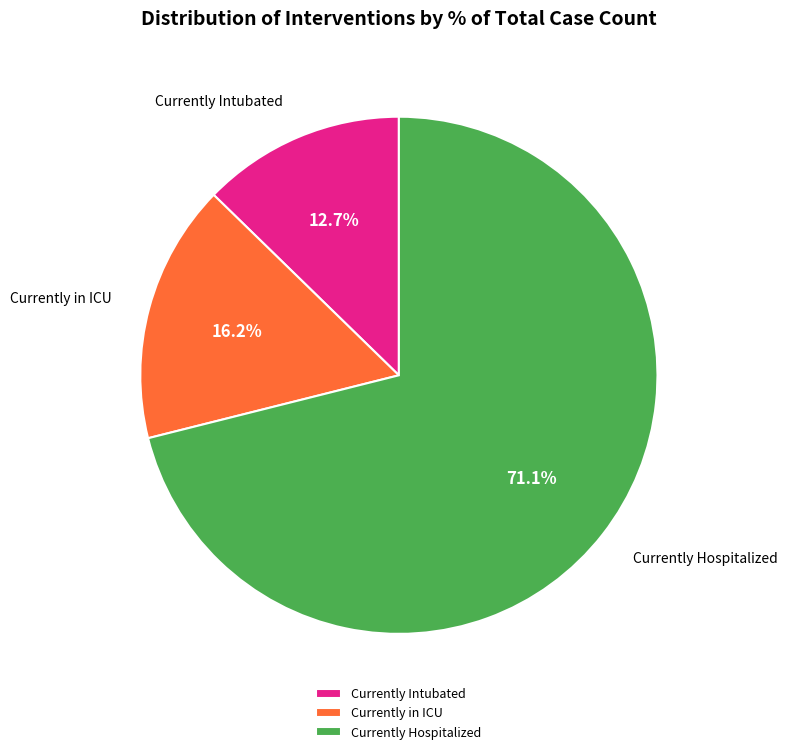

What is the smallest slice in the pie chart?

Currently Intubated